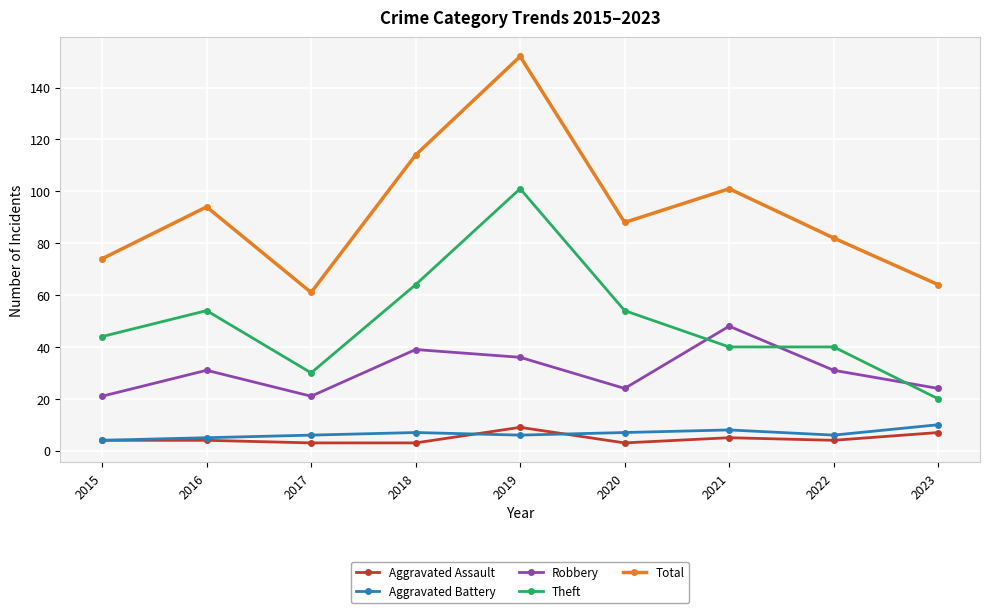

What is the difference between the maximum and minimum values in the Aggravated Battery series?

6